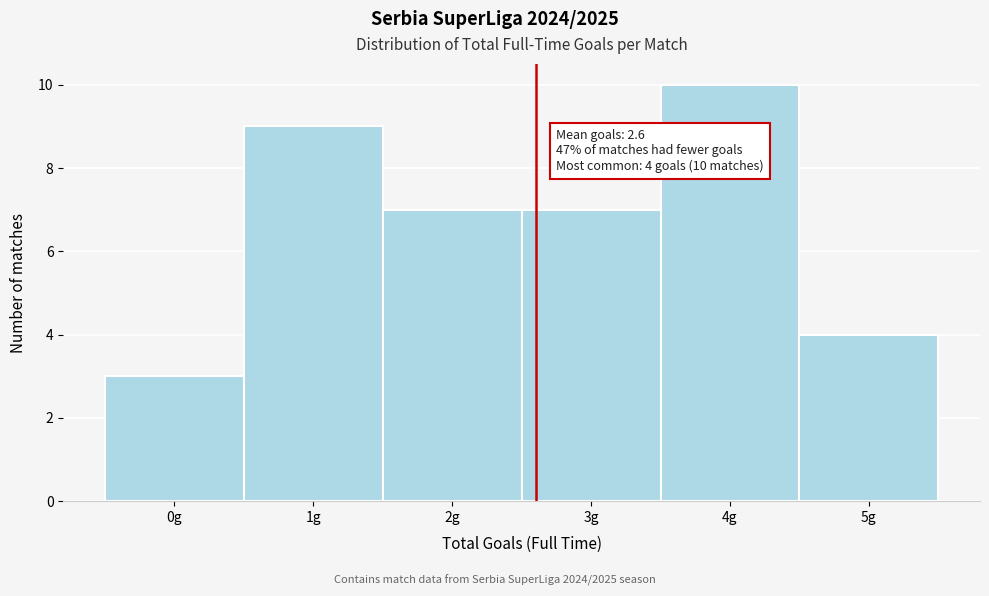

Which range on the x-axis has the tallest bar?

3.5 to 4.5